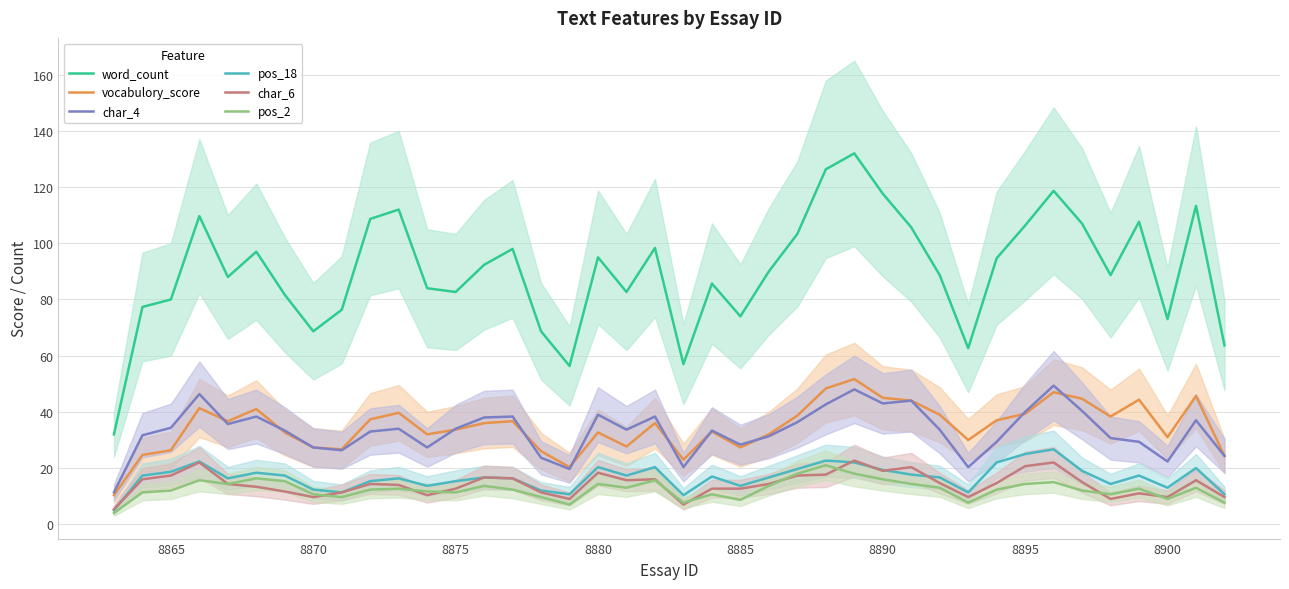

True or false: vocabulory_score and char_6 intersect in this chart.

False